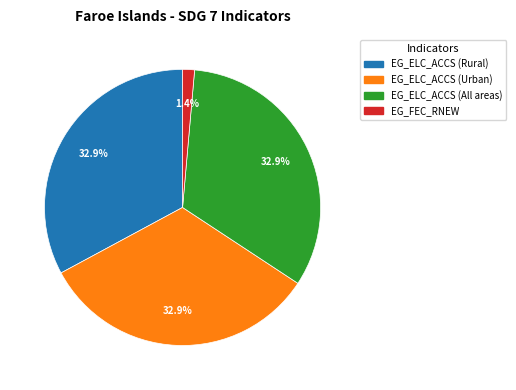

Is the sum of EG_ELC_ACCS (Rural) and EG_ELC_ACCS (Urban) greater than half?

Yes